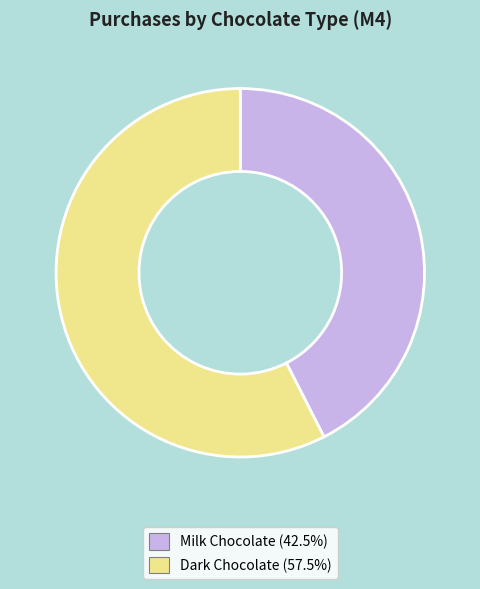

Between Milk Chocolate and Dark Chocolate, which is larger?

Dark Chocolate